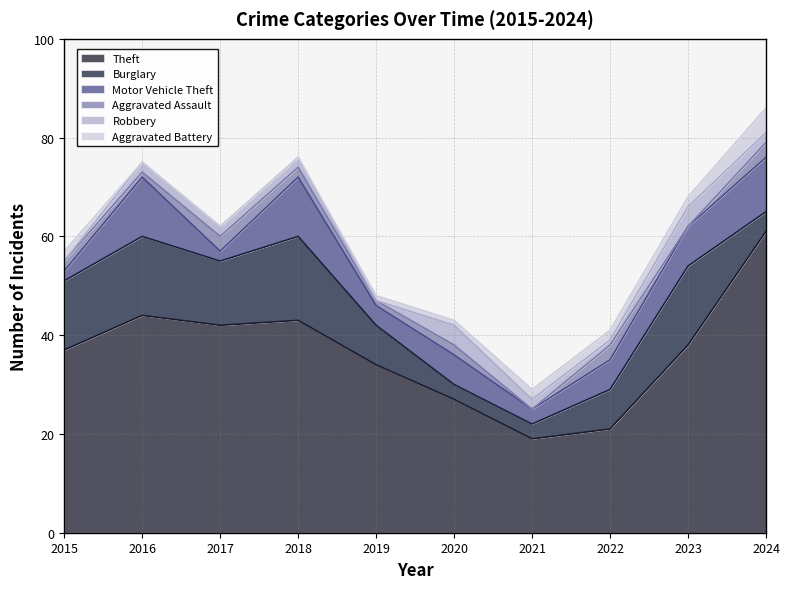

What is the difference between the highest and lowest values at 2015?

37